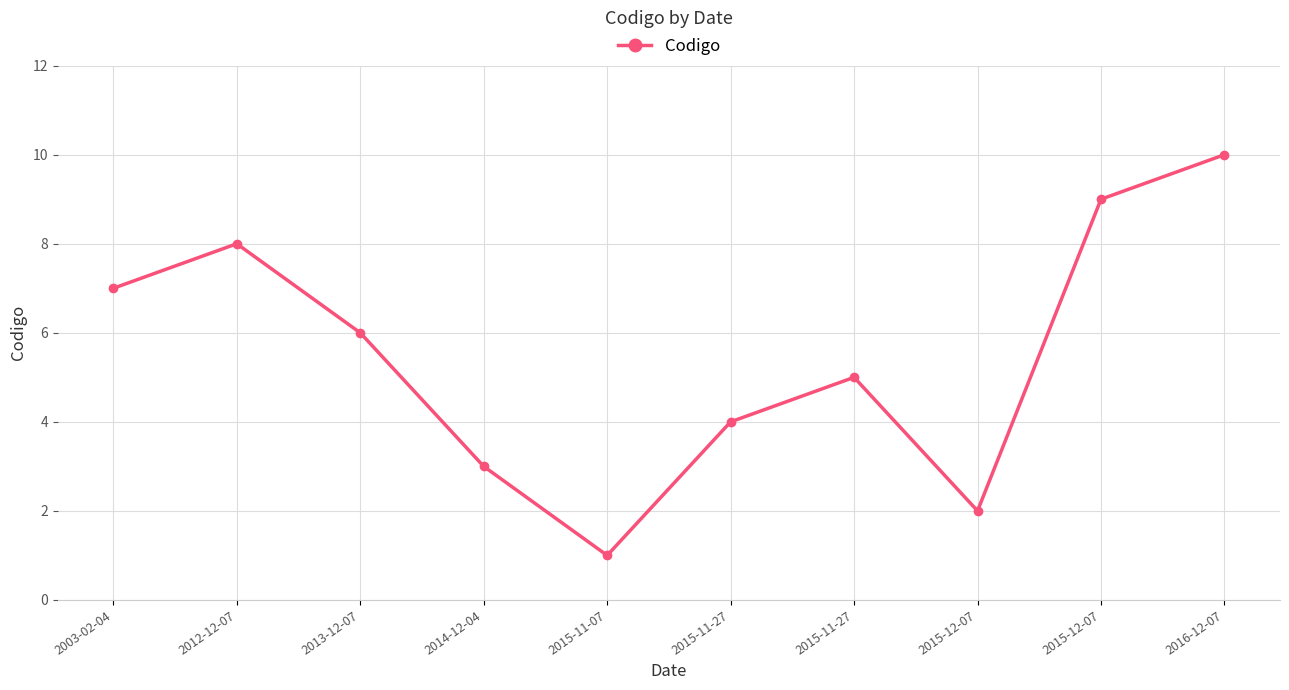

How many lines are shown in the chart?

1